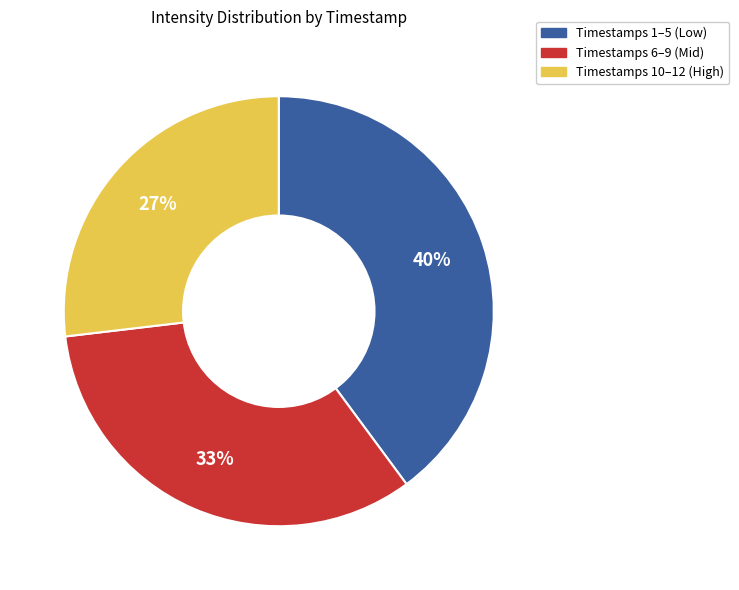

To the nearest percent, what is the average slice percentage?

33%